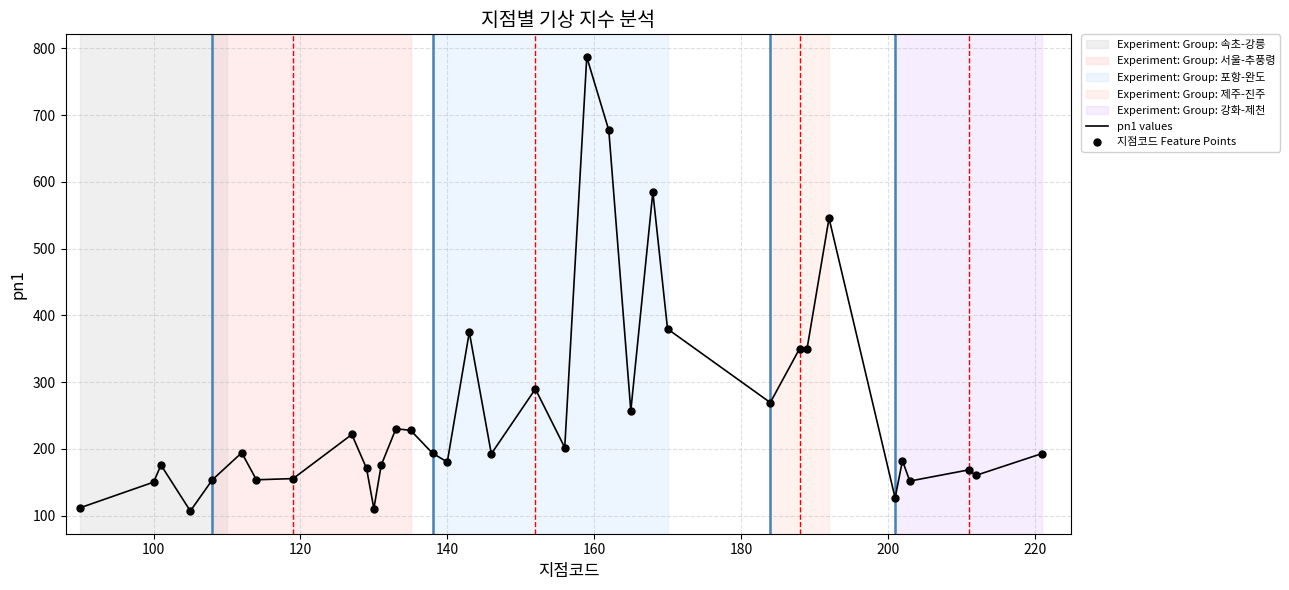

What is the smallest value displayed?

106.9